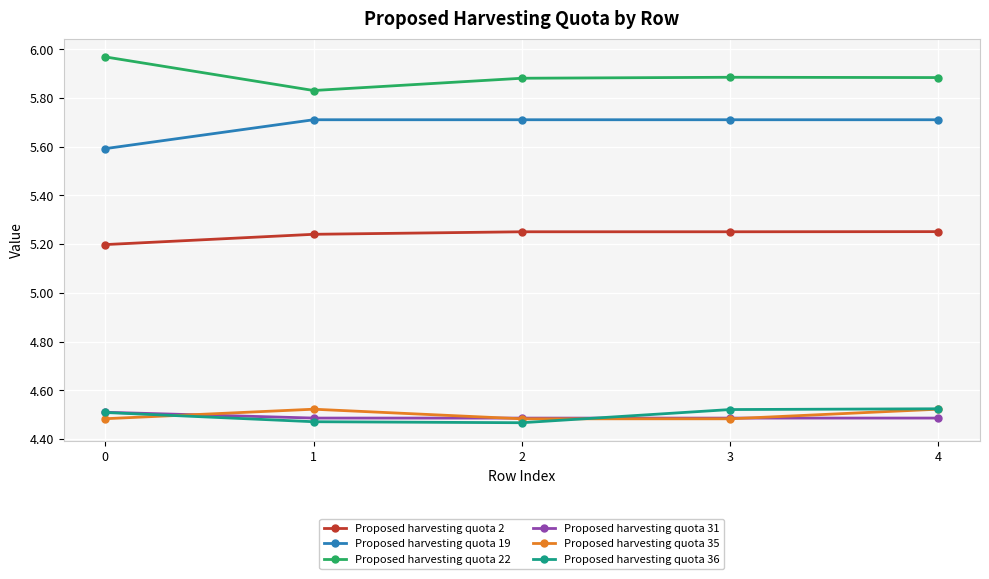

How many Proposed harvesting quota 35 values are between 4 and 5?

5